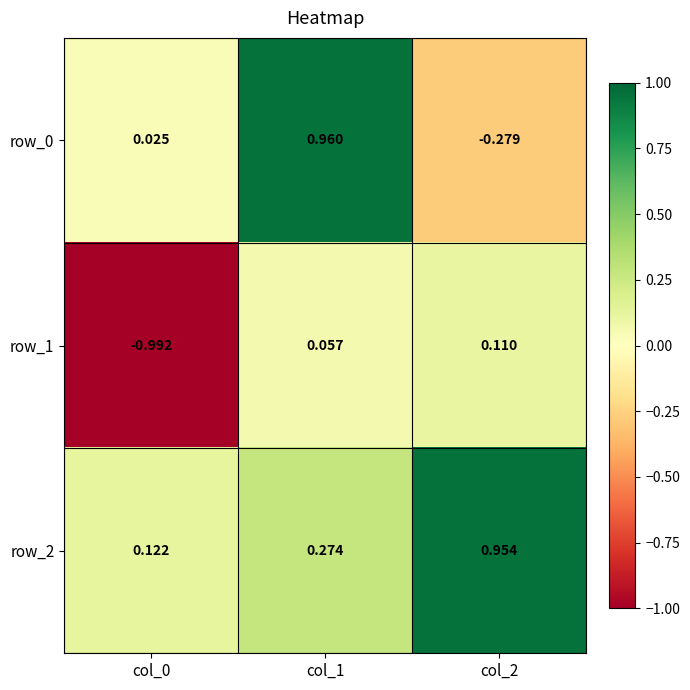

Is the value of row_1 at col_0 greater than the value of row_0 at col_0?

No